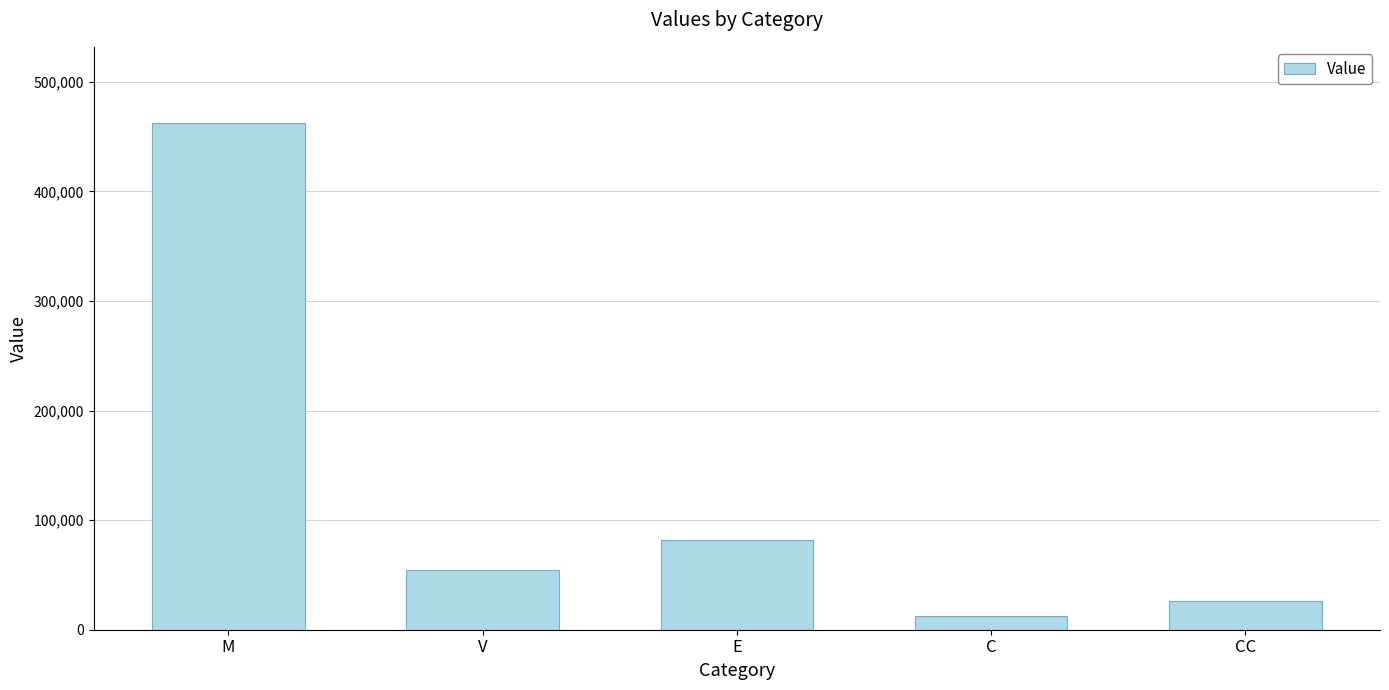

What value does the data have at V?

54753.1